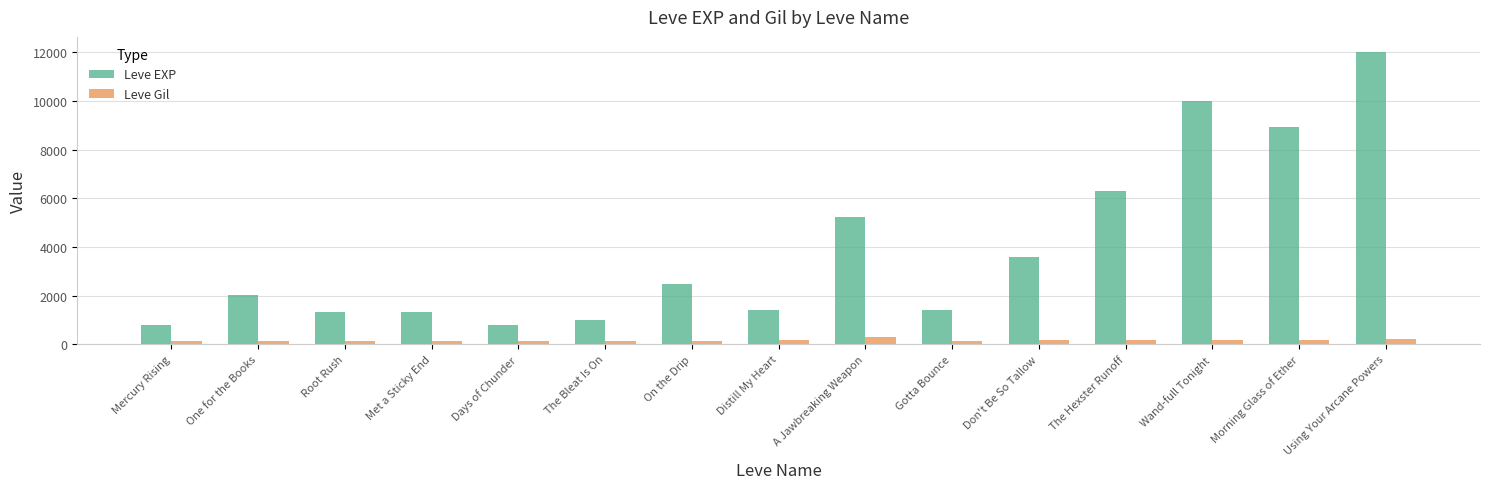

Rank the series at Days of Chunder from highest to lowest value.

Leve EXP, Leve Gil